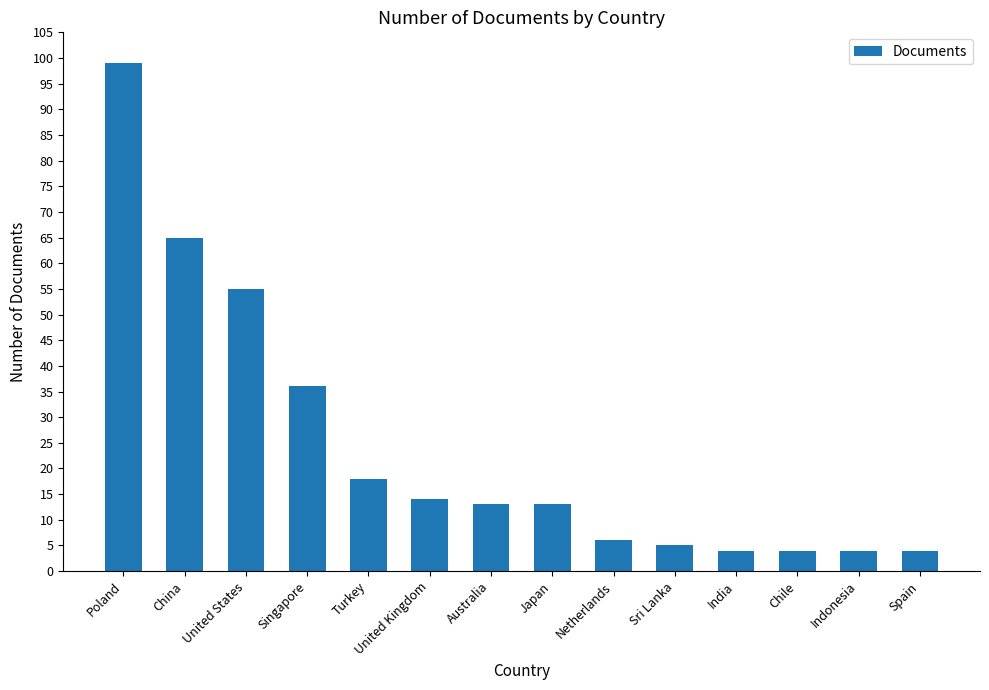

Reading left to right, transcribe all the data shown in this chart.

99	65	55	36	18	14	13	13	6	5	4	4	4	4